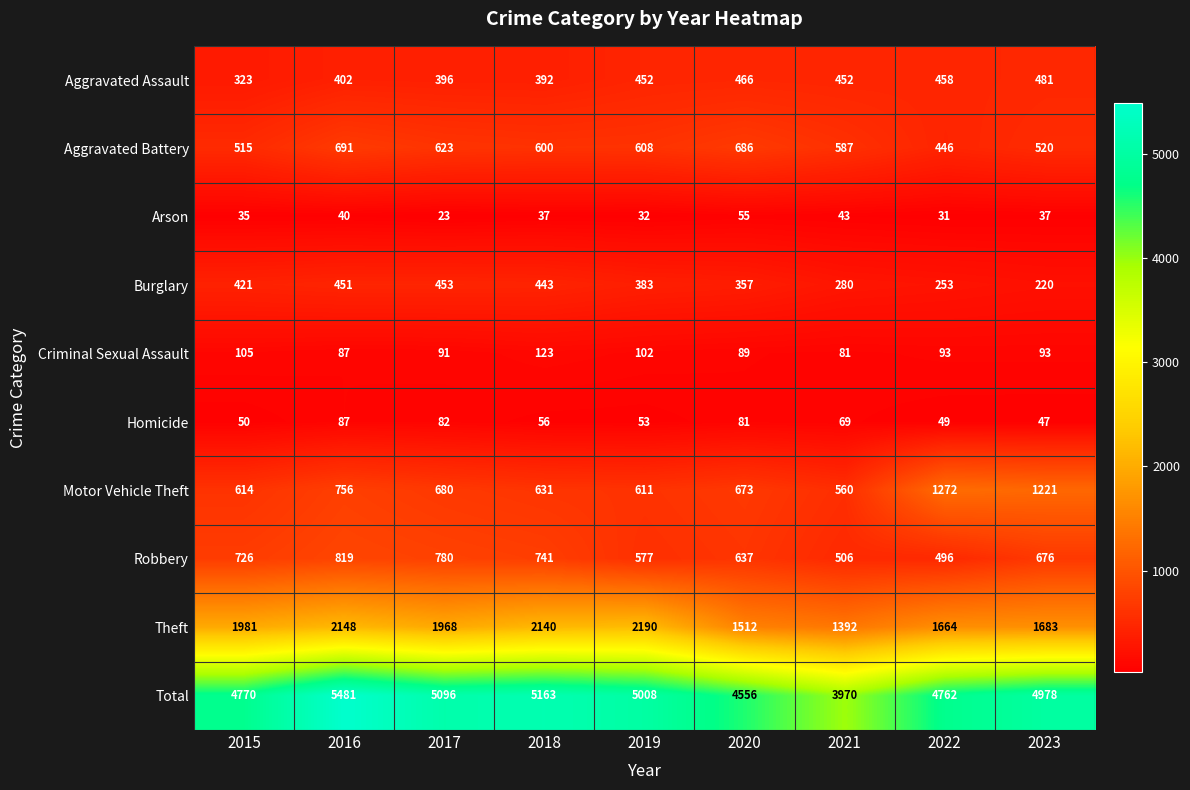

Rank the series at 2015 from lowest to highest value.

Arson, Homicide, Criminal Sexual Assault, Aggravated Assault, Burglary, Aggravated Battery, Motor Vehicle Theft, Robbery, Theft, Total